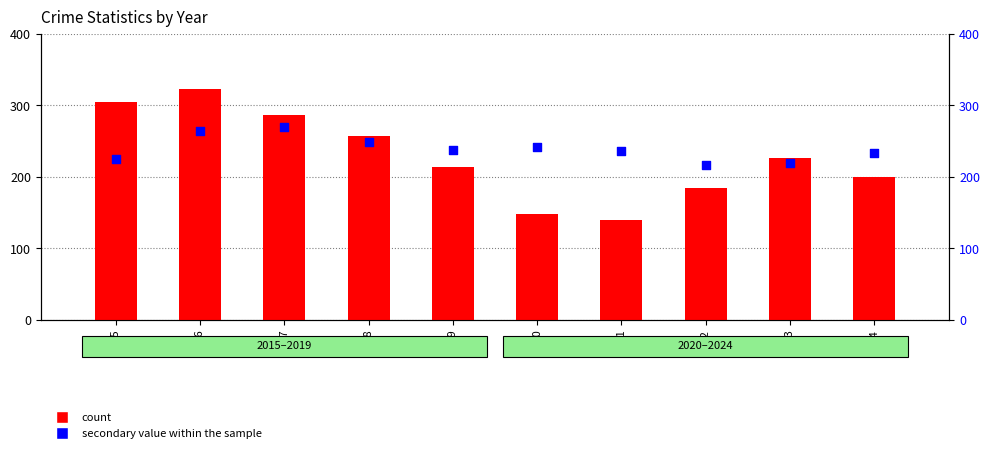

Which series has the largest Y range (max minus min)?

count